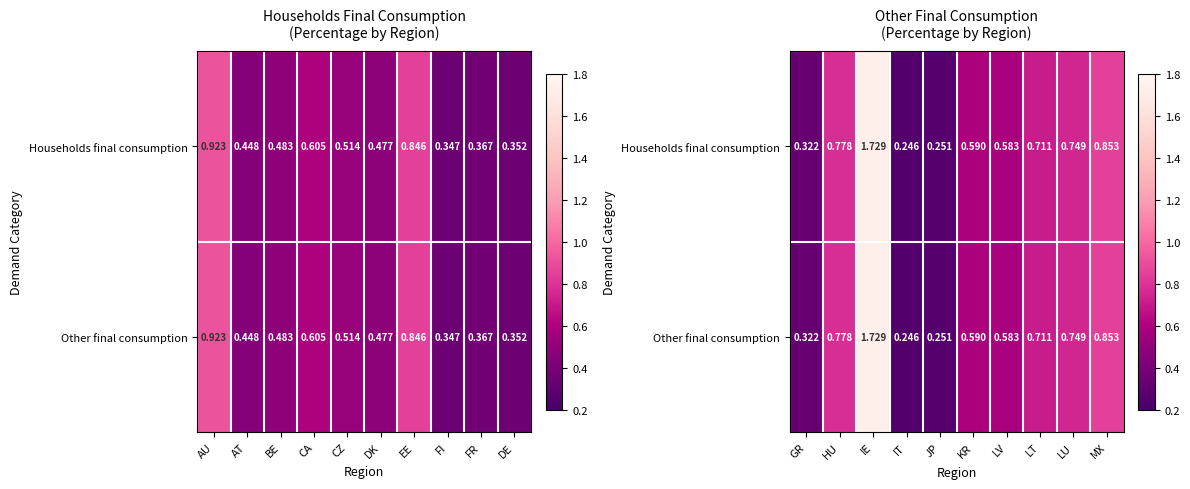

List the series in order of their peak value, highest first.

Households final consumption, Other final consumption